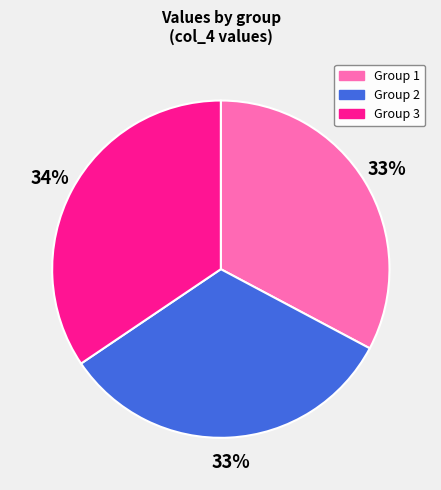

To the nearest percent, what is the average slice percentage?

33%